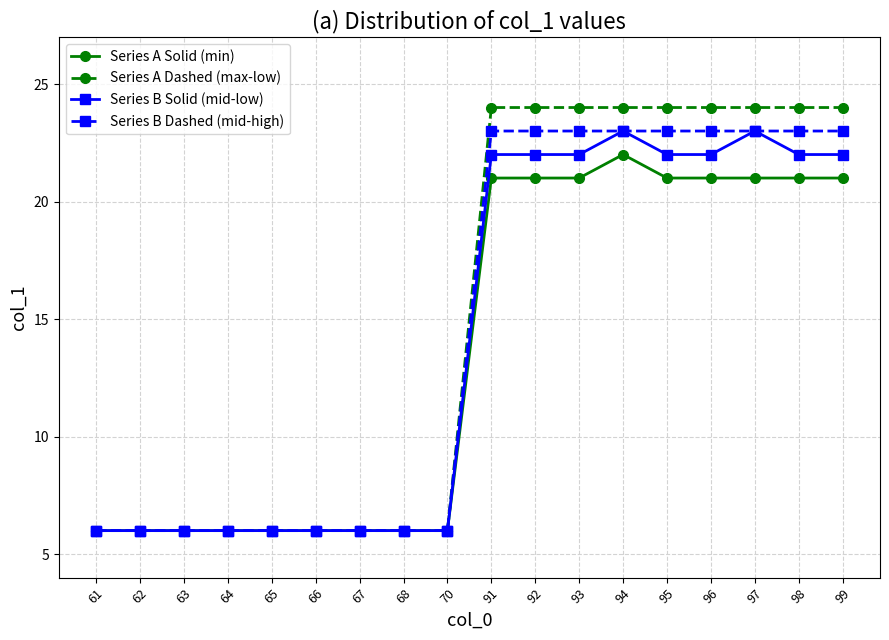

Read the Series B Dashed (mid-high) value at 67, to the nearest 10.

10